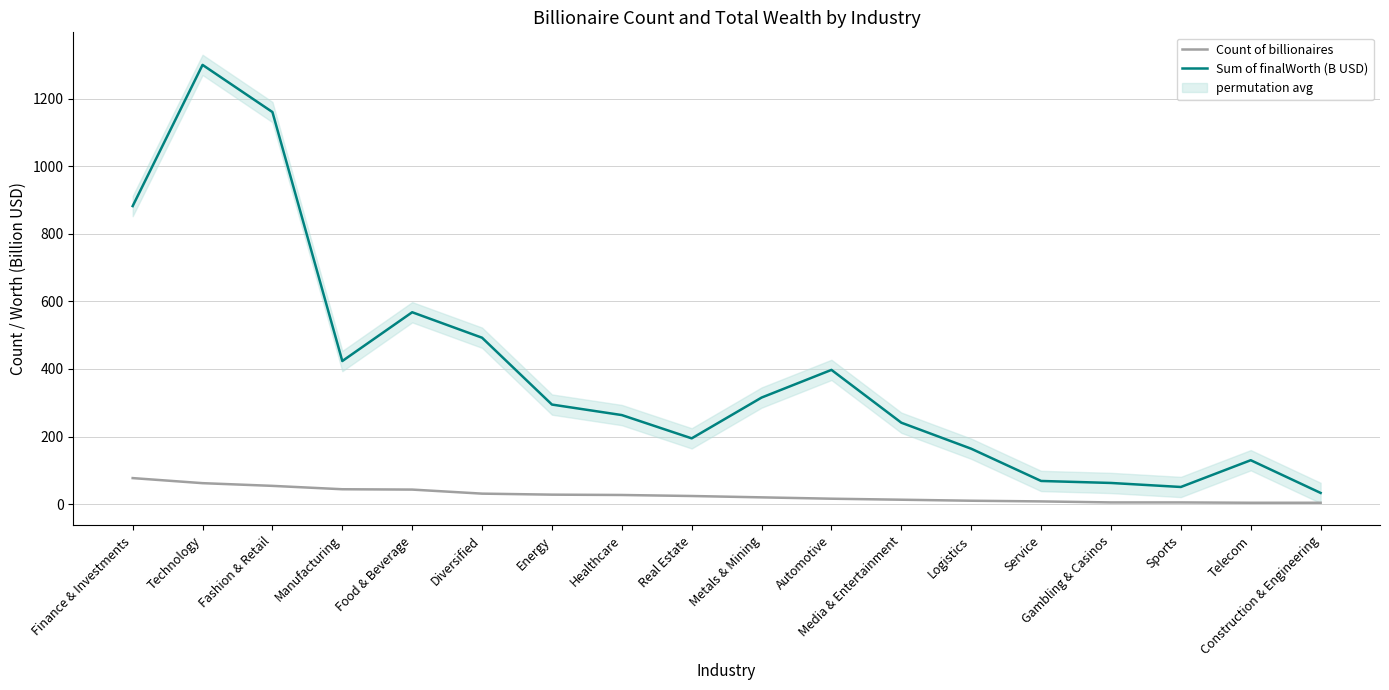

What is the difference between the maximum and minimum values in the Count of billionaires series?

73.0